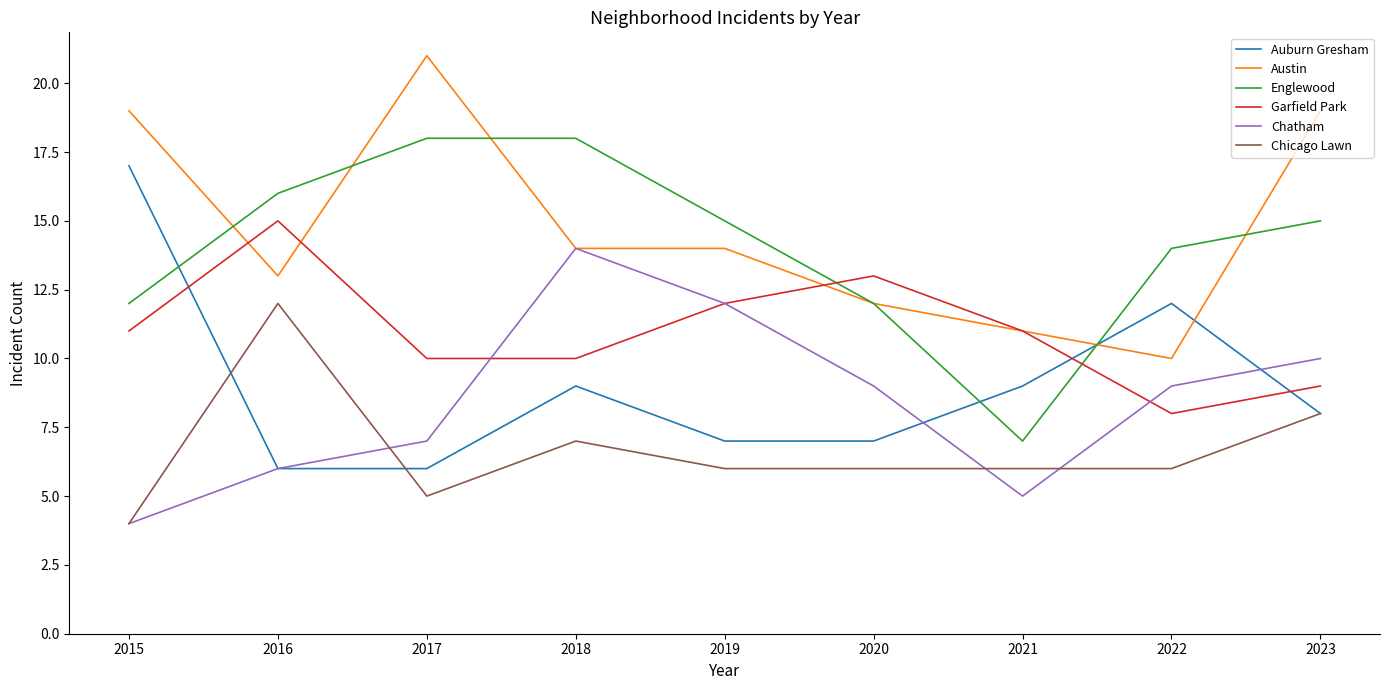

What is the sum of all Chicago Lawn values?

60